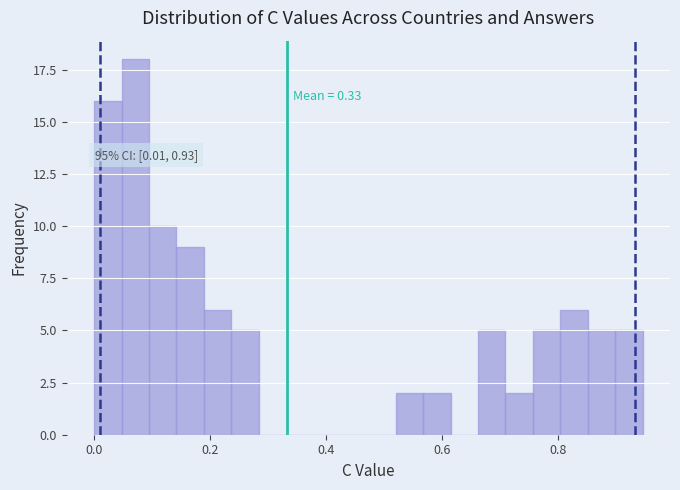

Read against the x-axis, roughly where is the centre of the tallest bar?

0.08